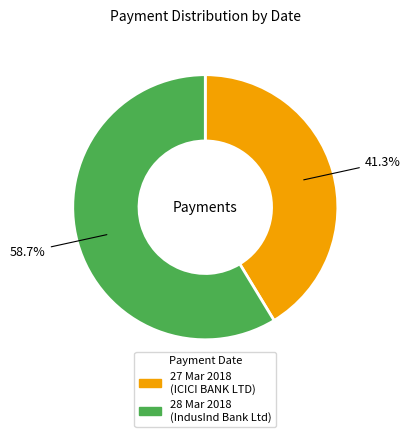

Between 27 Mar 2018 and 28 Mar 2018, which is larger?

28 Mar 2018